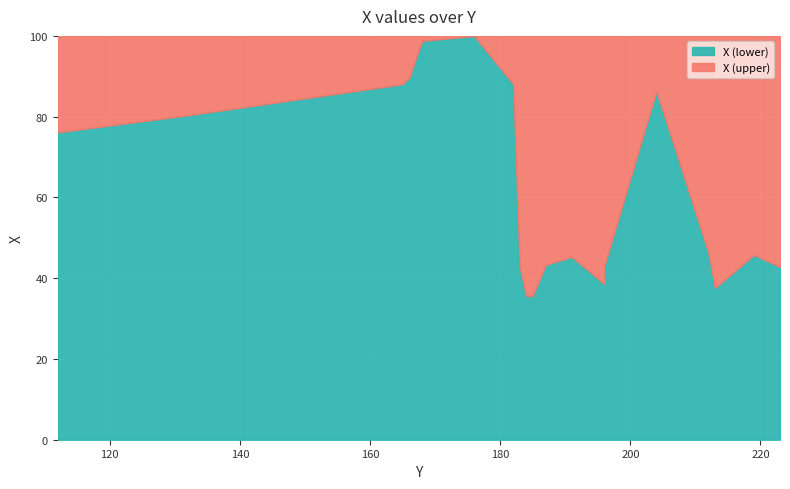

How many values are below 46?

10